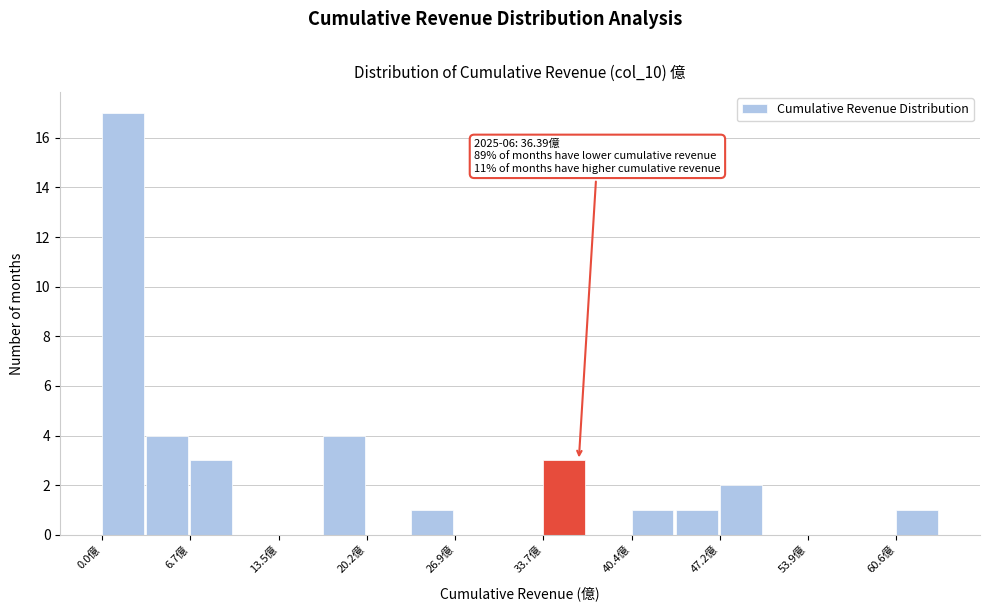

Read against the x-axis, roughly where is the centre of the tallest bar?

2